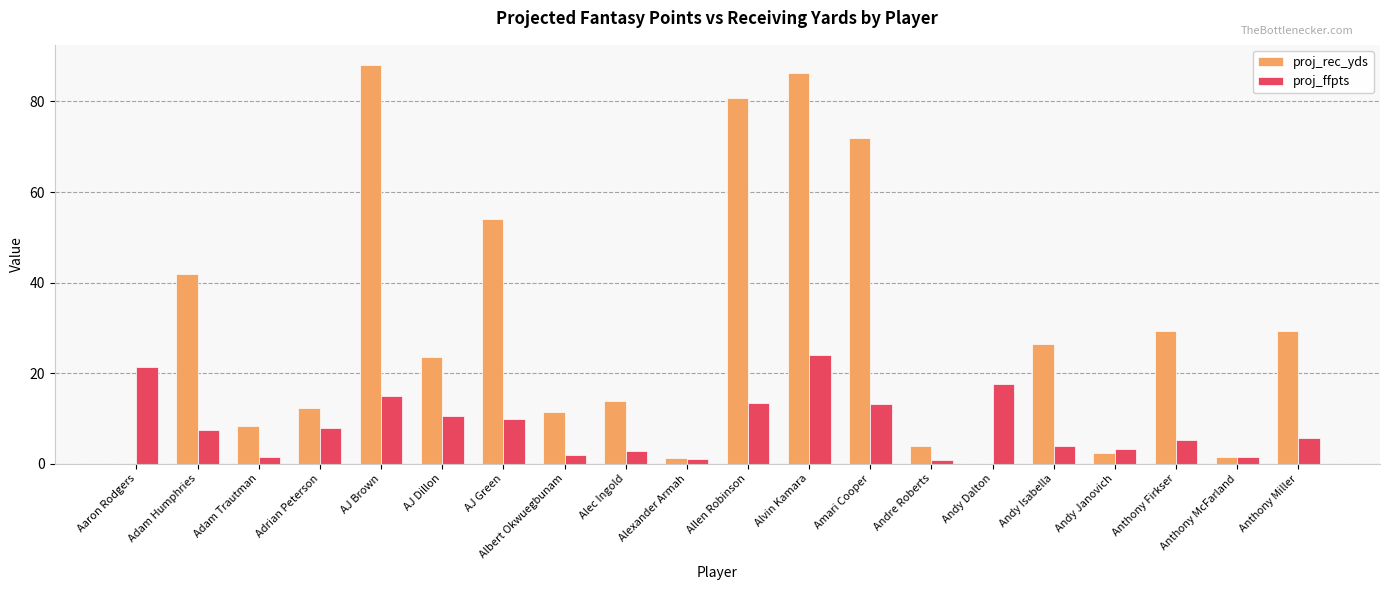

The proj_rec_yds series shows 59.0 at AJ Brown. True or false?

False